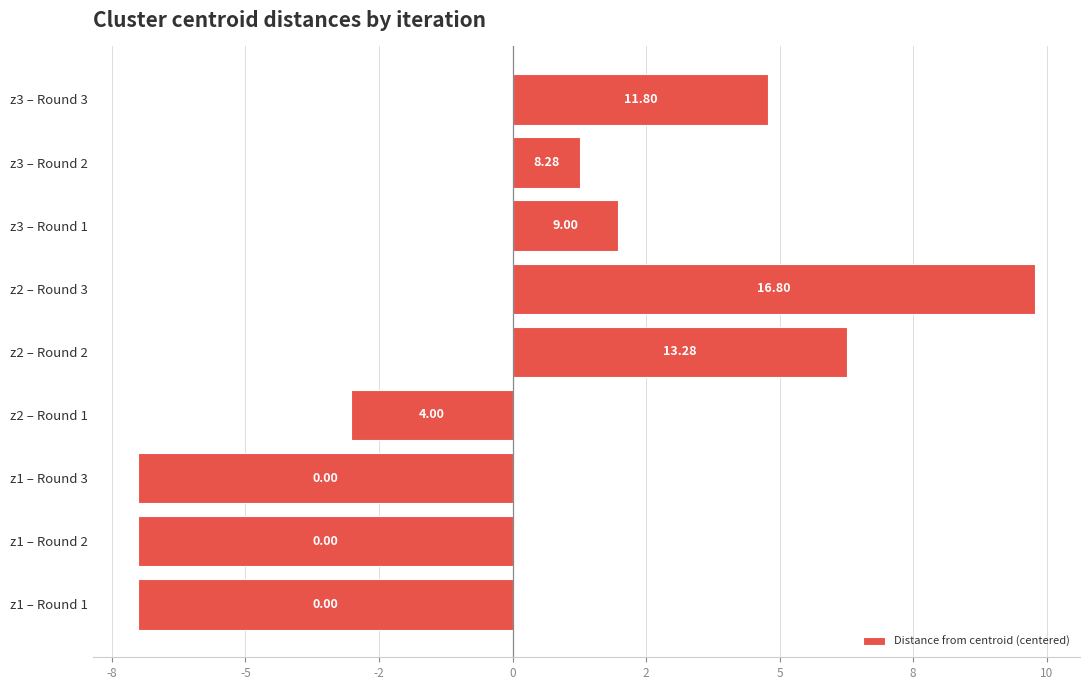

How many values are below 1?

4